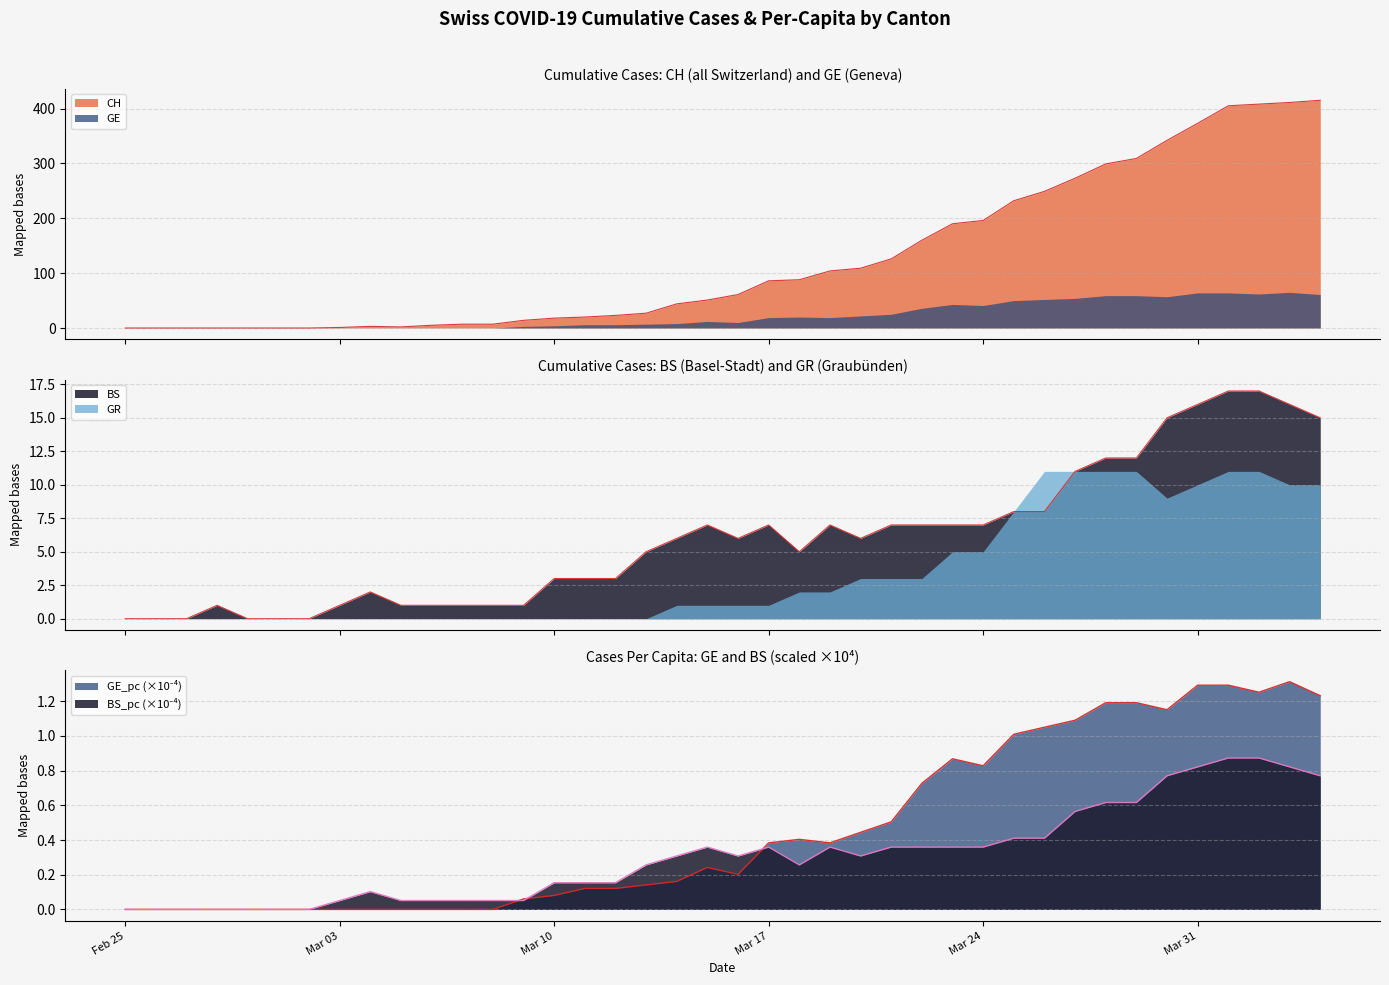

What is the average value of the BS series?

6.0